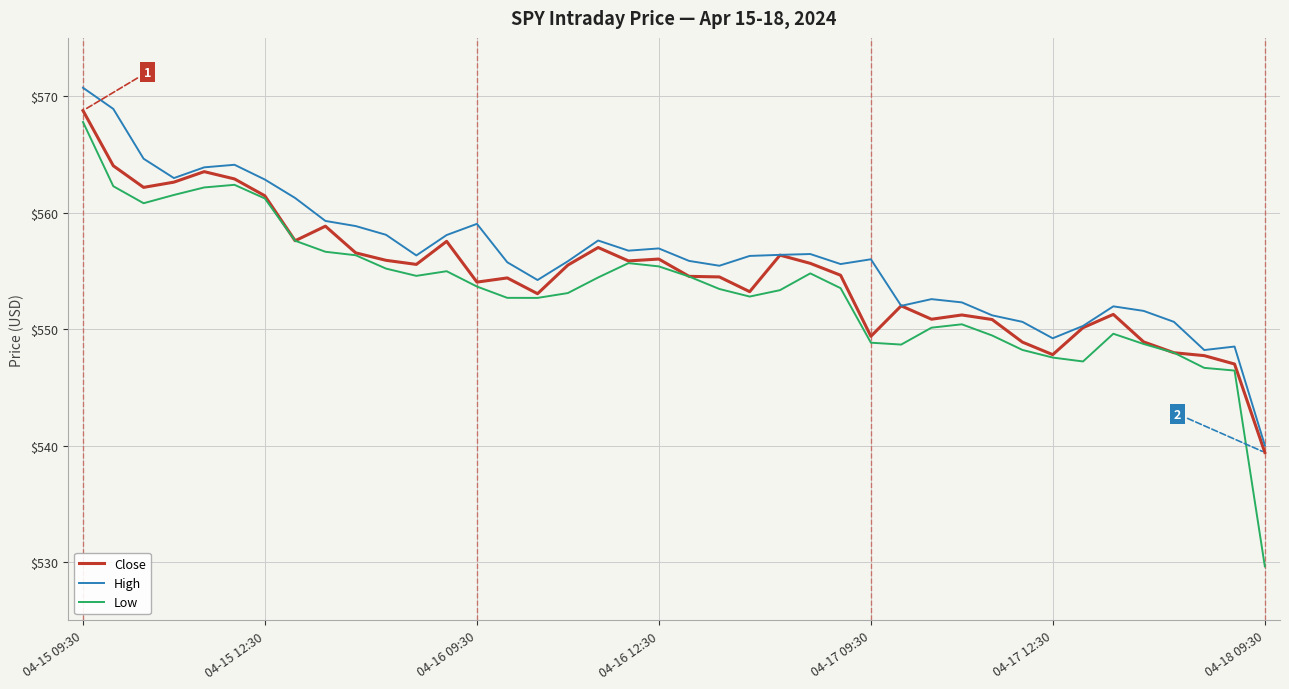

Which series has the largest range (max minus min)?

Low